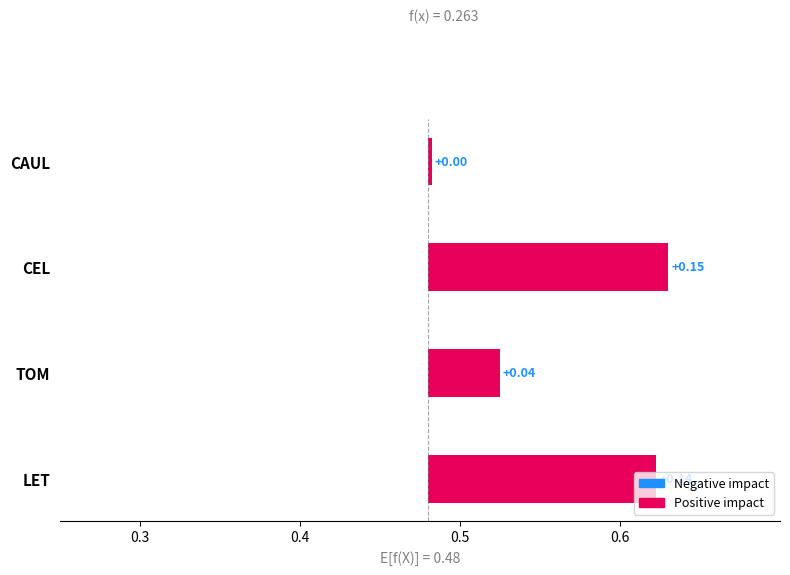

Reading left to right, extract all data points from this chart.

0.1	0.0	0.2	0.0